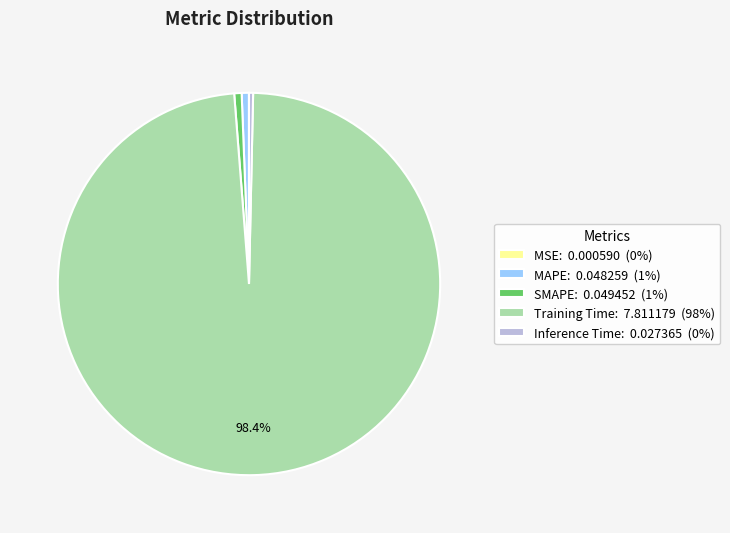

Is the sum of Training Time: 7.811179 (98%) and Inference Time: 0.027365 (0%) greater than half?

Yes